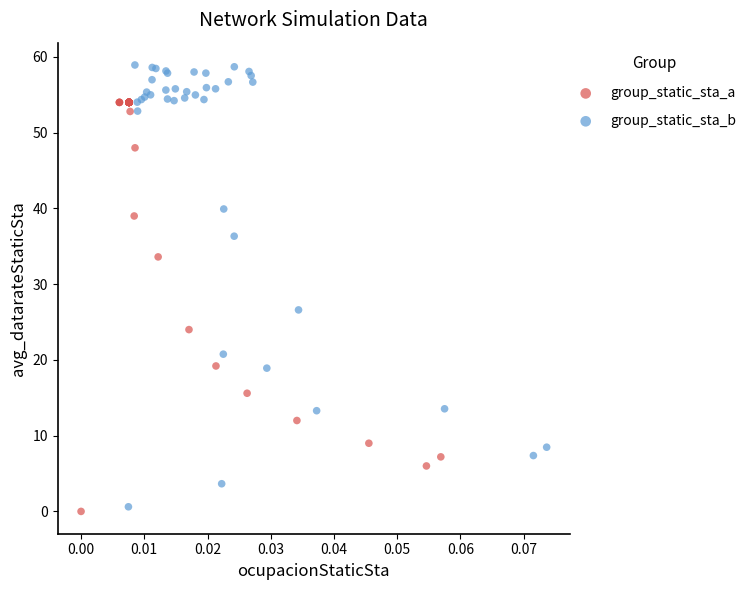

Which series has the widest spread of Y values?

group_static_sta_b